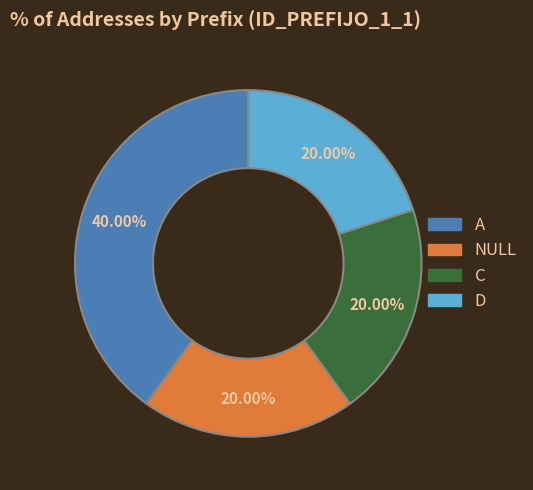

Which has a higher value, D or A?

A